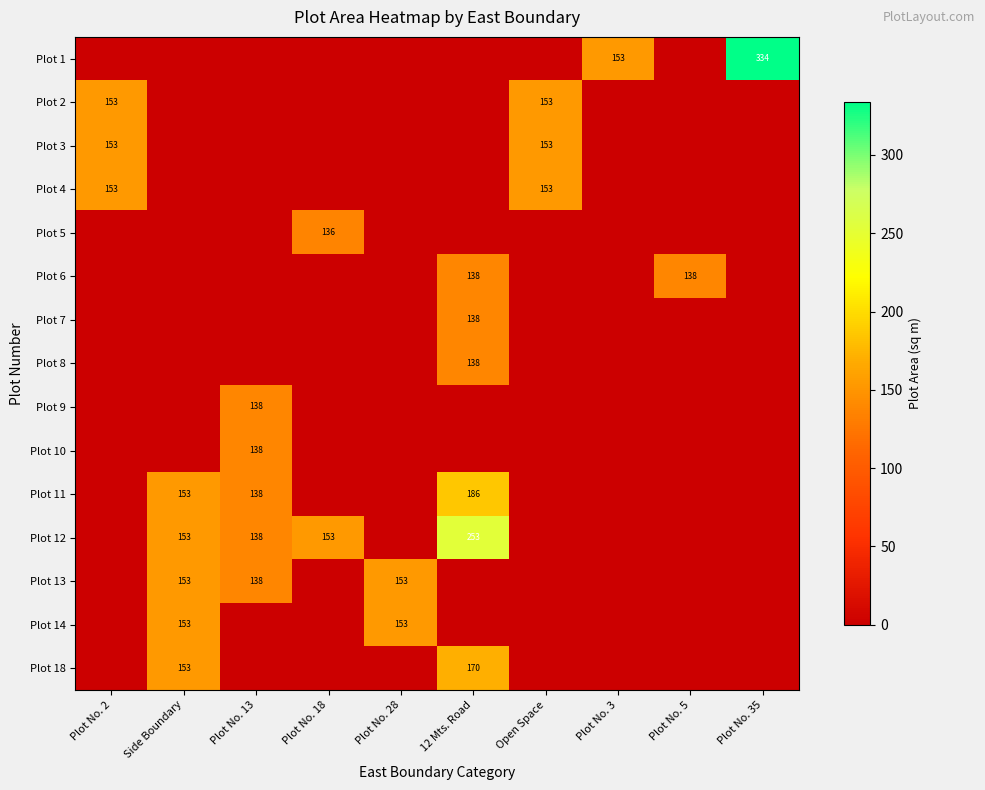

How many values in the Plot 4 series exceed 0?

2